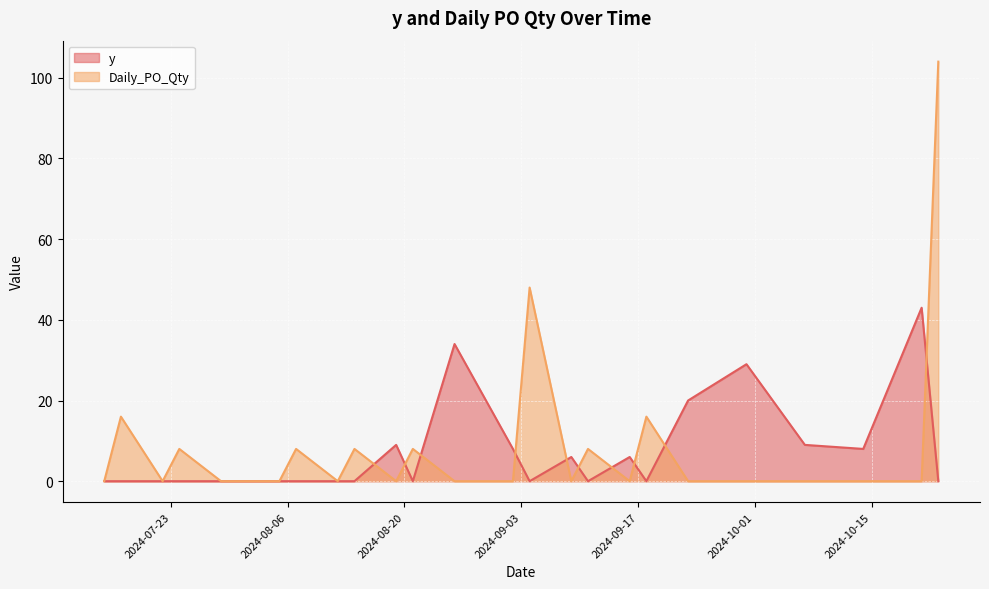

The value of Daily_PO_Qty at 2024-09-16 is 0. True or false?

True